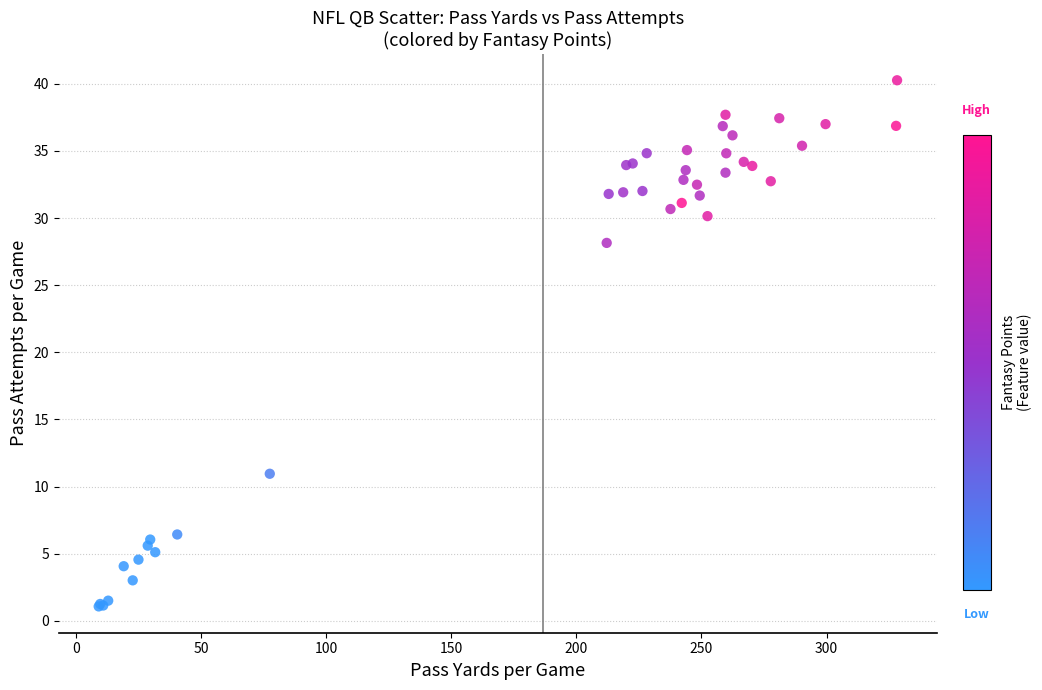

What Y value in the scatter plot is closest to 20?

28.1